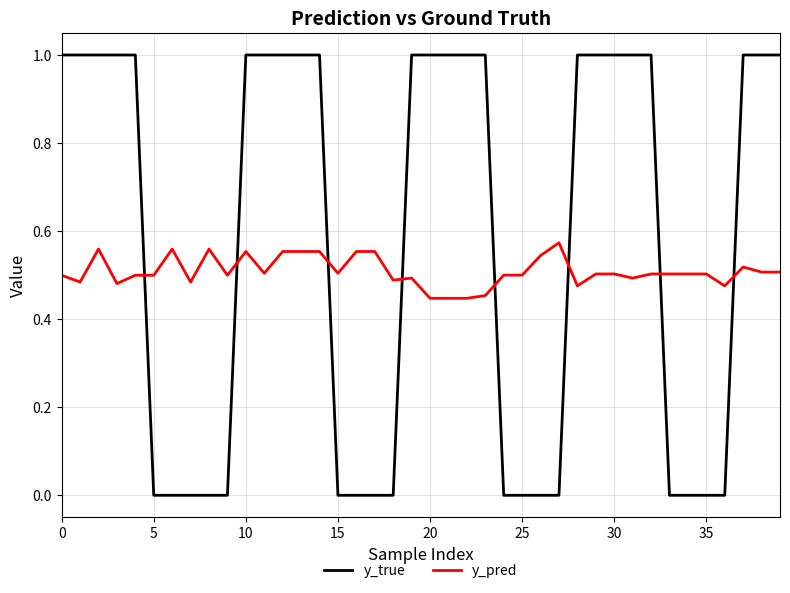

True or false: y_true and y_pred cross at least once.

True